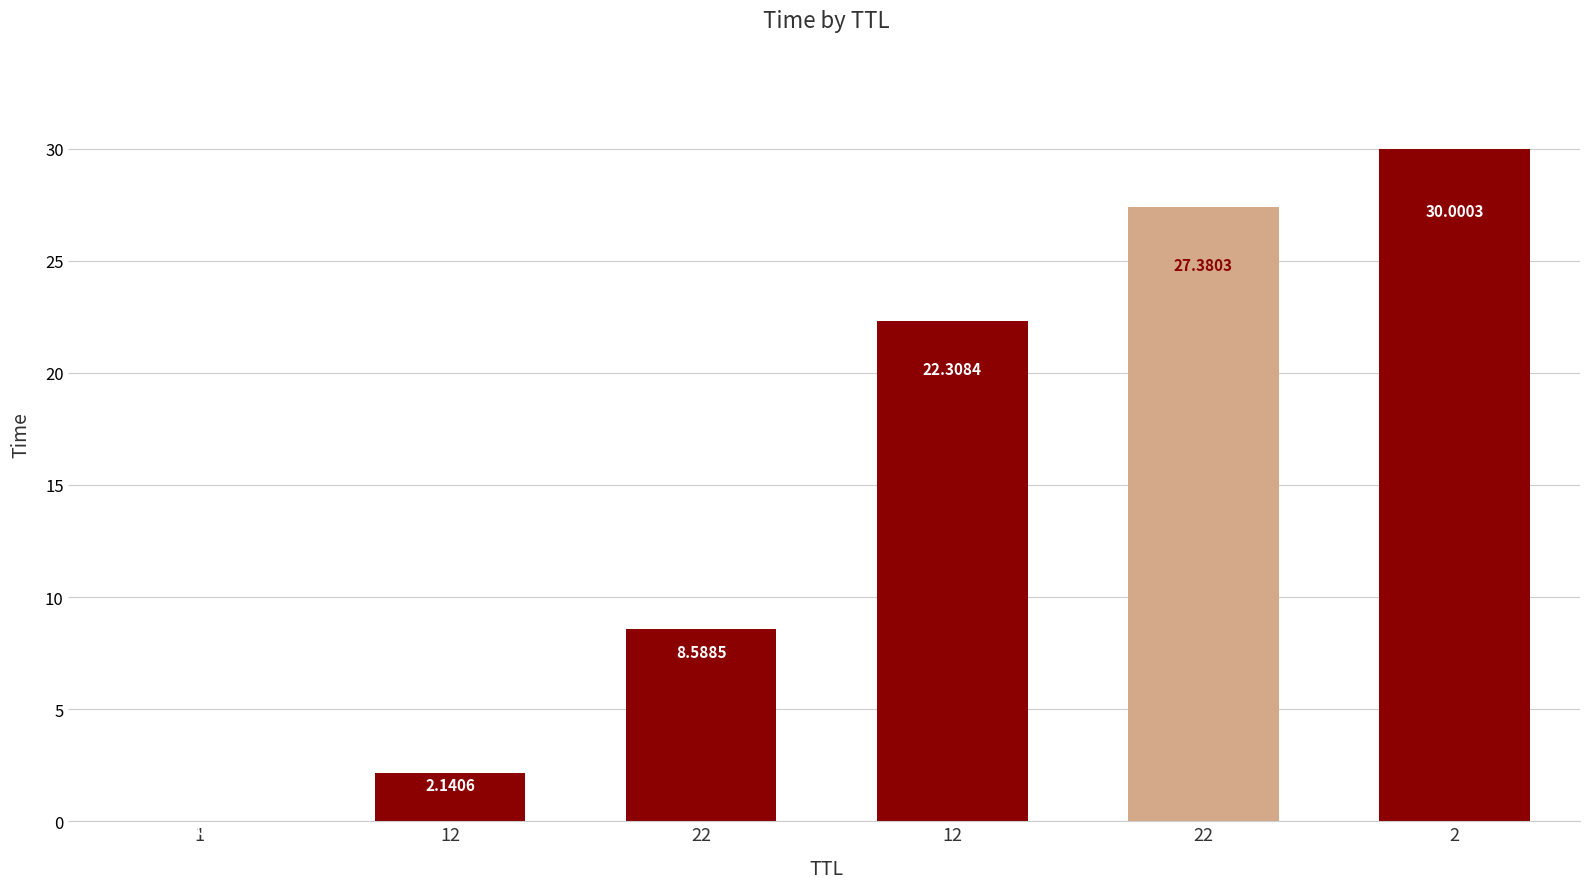

Reading left to right, what are all the values shown in this chart?

0.0	2.1	8.6	22.3	27.4	30.0